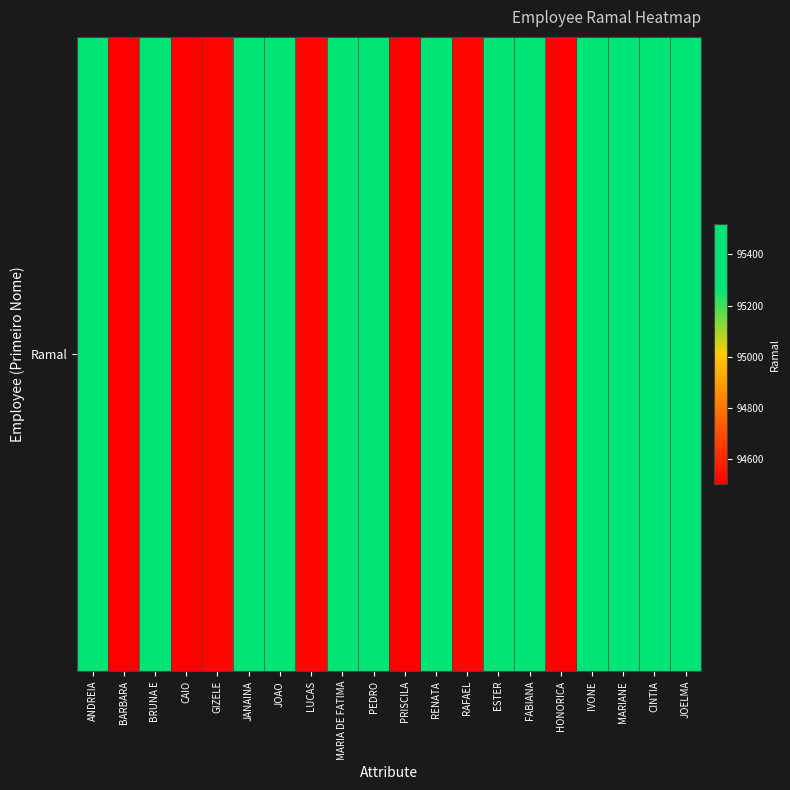

Rank the categories by value from lowest to highest.

BARBARA, PRISCILA, CAIO, HONORICA, GIZELE, RAFAEL, LUCAS, JANAINA, RENATA, ANDREIA, MARIA DE FATIMA, JOAO, BRUNA E, ESTER, IVONE, MARIANE, JOELMA, CINTIA, FABIANA, PEDRO